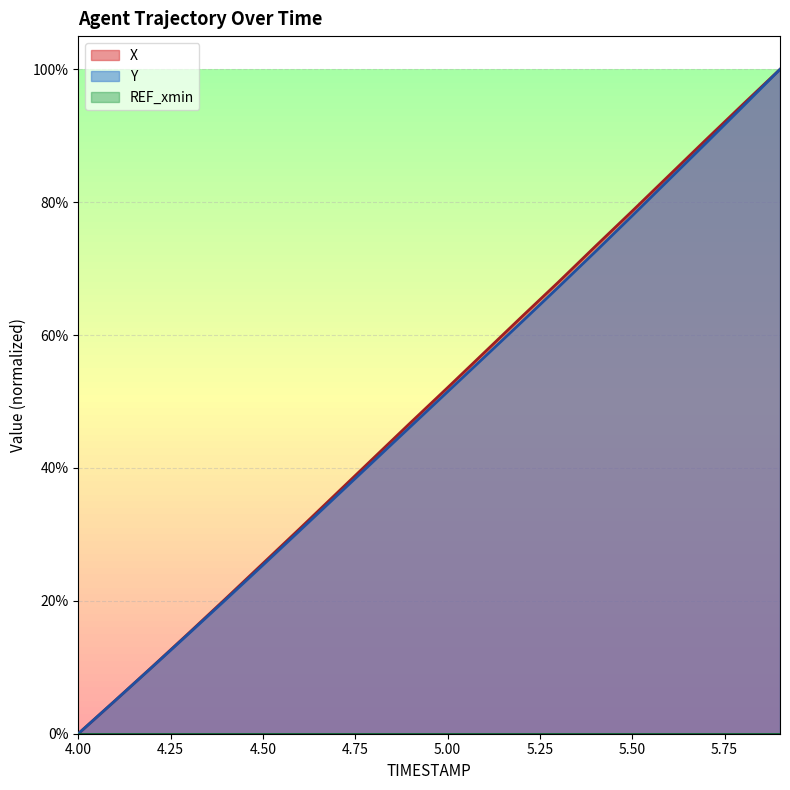

Is the value of X at 4.1 greater than the value of Y at 5.1?

No